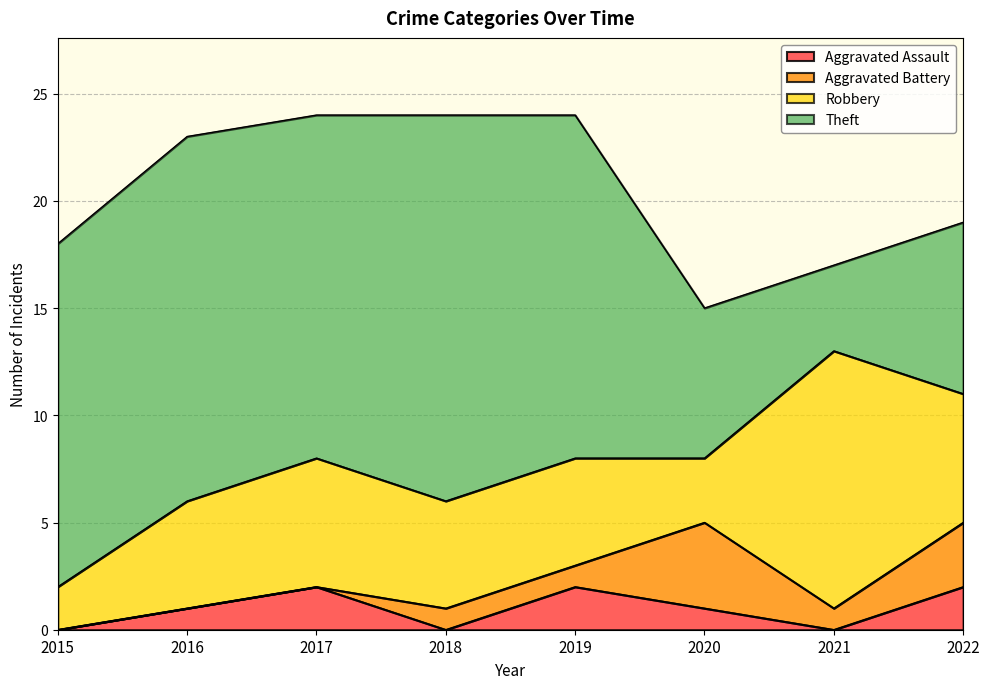

What is the average value of the Robbery series?

6